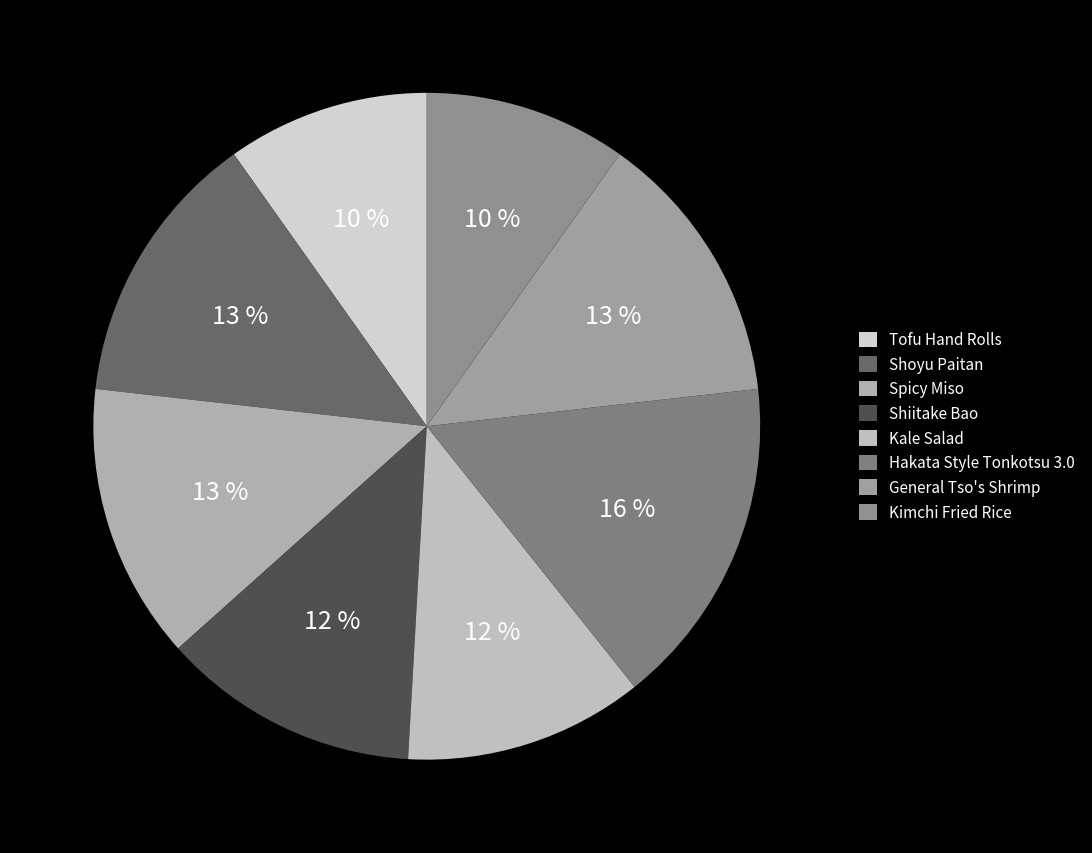

To the nearest percent, what portion does Shoyu Paitan represent?

13%